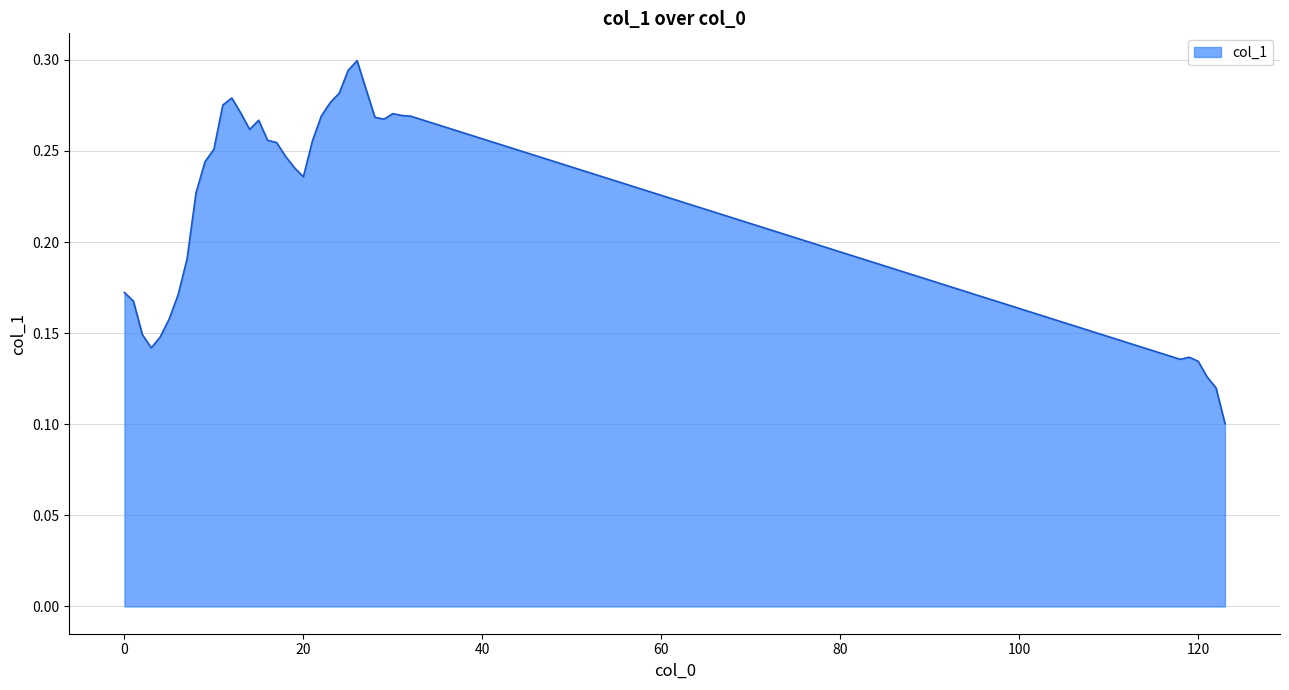

Does the chart have visible grid lines?

Yes